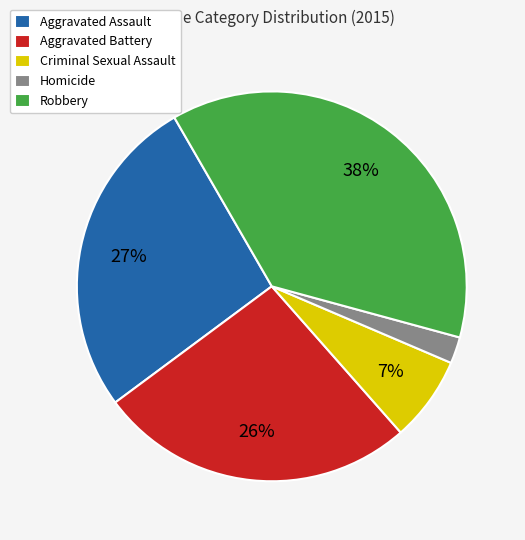

To the nearest percent, what percentage of the pie is Aggravated Battery?

26%